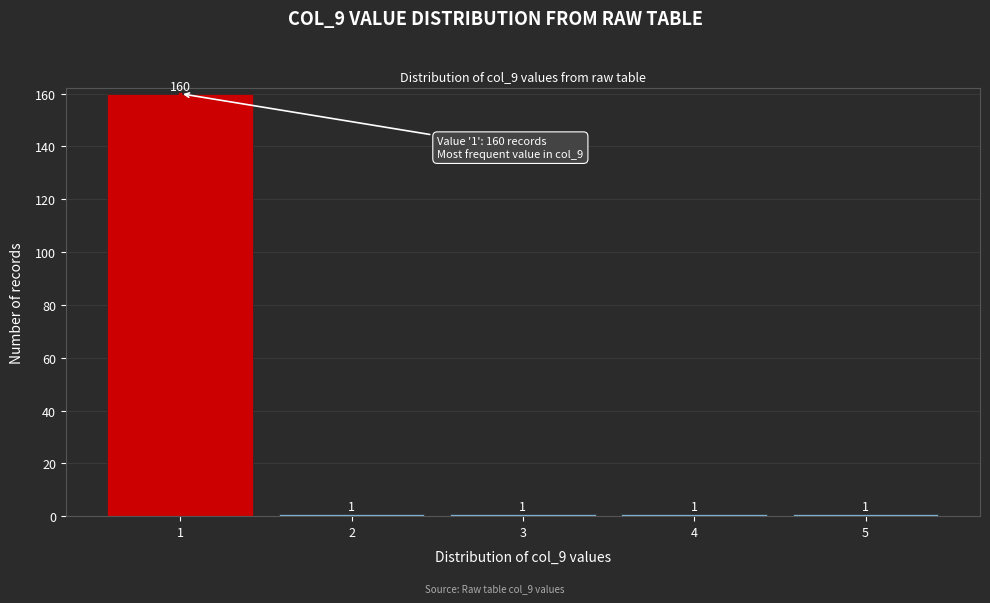

Reading right to left, extract all data points from this chart.

5=1	4=1	3=1	2=1	1=160